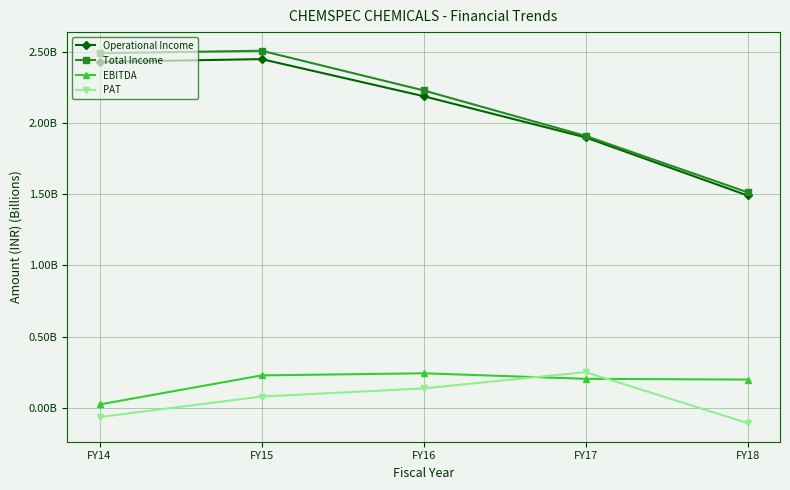

True or false: EBITDA and Total Income intersect in this chart.

False